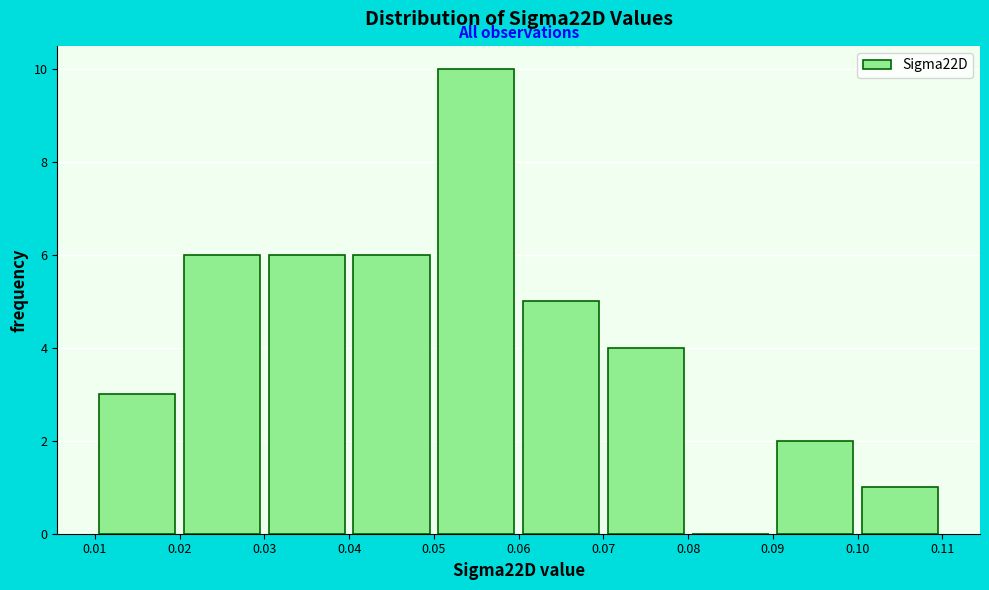

What is the height of the bar covering 0.01 to 0.02 on the x-axis? The values are not printed on the chart, so give them approximately, as read against the axis.

3